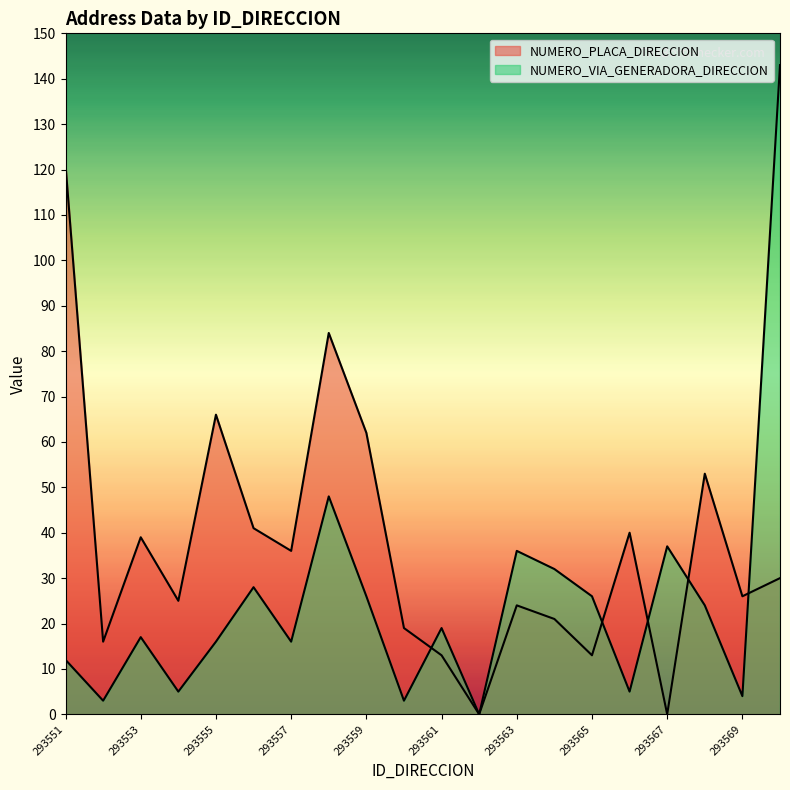

Which category has the highest value in the NUMERO_PLACA_DIRECCION series?

293551